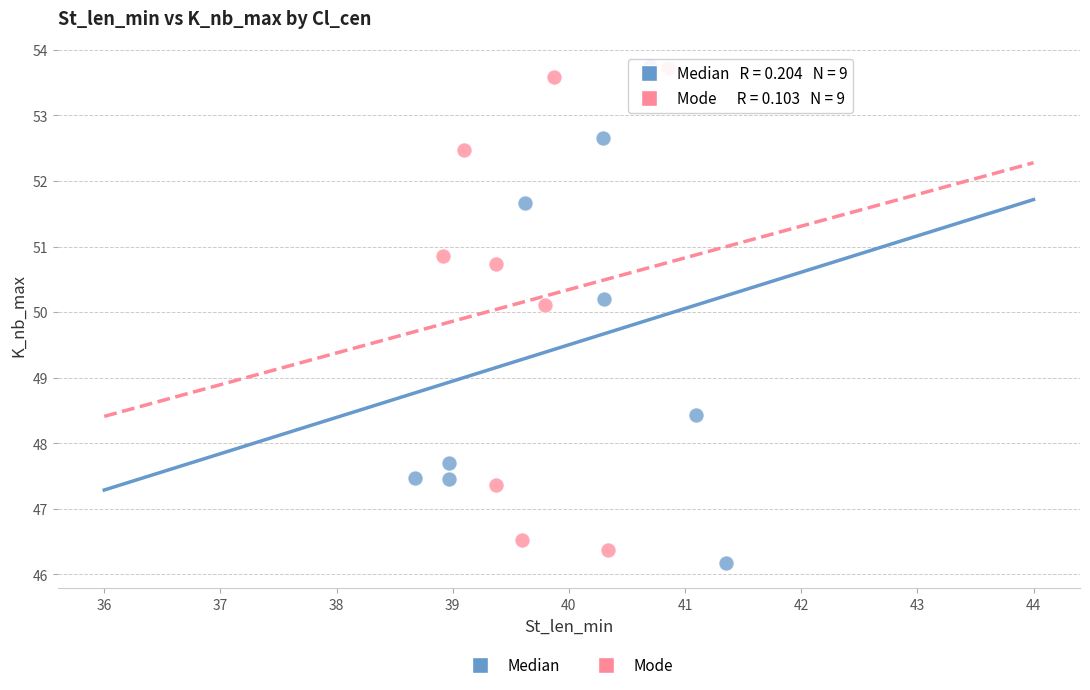

What are all the series names shown in the legend?

Median, Mode